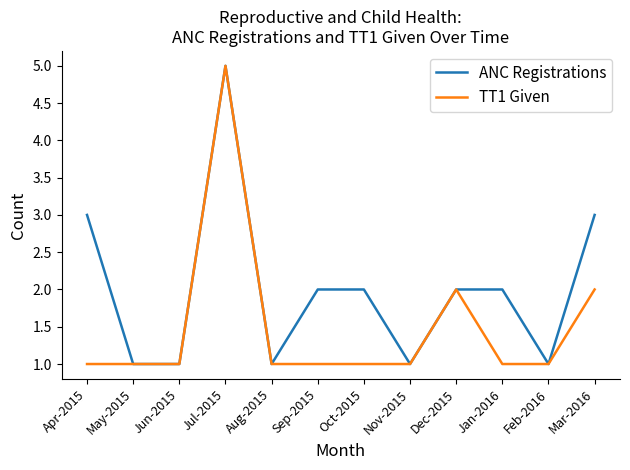

What position from the left is Dec-2015?

9